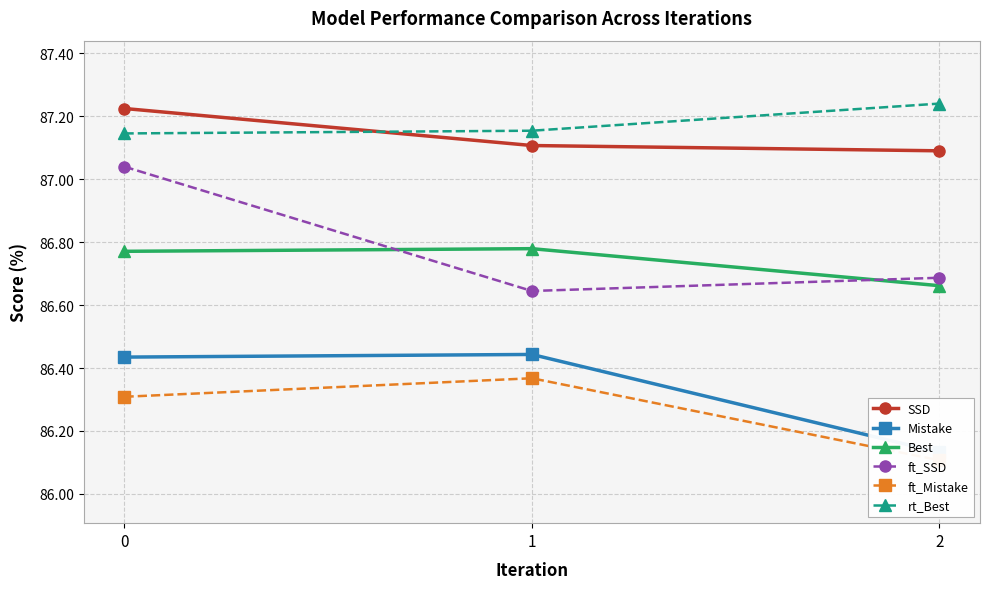

Is this an area chart (filled region under the line)?

No